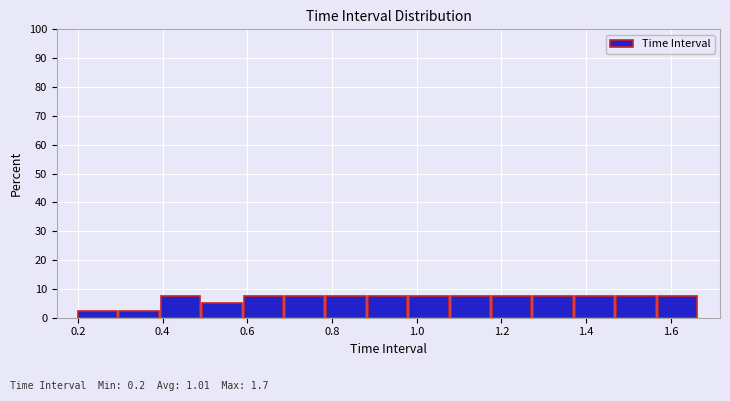

What is the height of the bar covering 0.98 to 1.08 on the x-axis? Neither the bar edges nor the heights are printed on the chart, so give them approximately, as read against the axes.

8